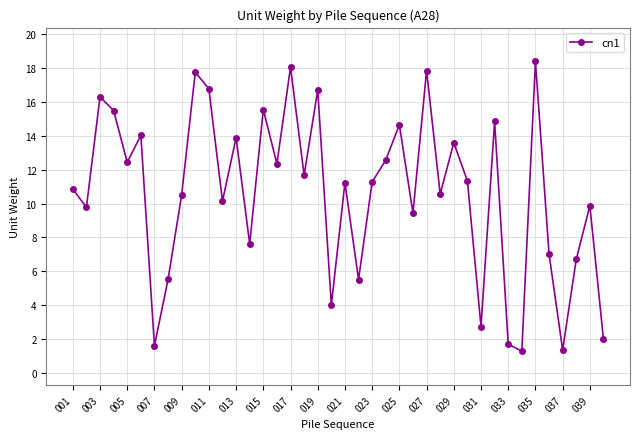

What is the greatest value displayed?

18.4